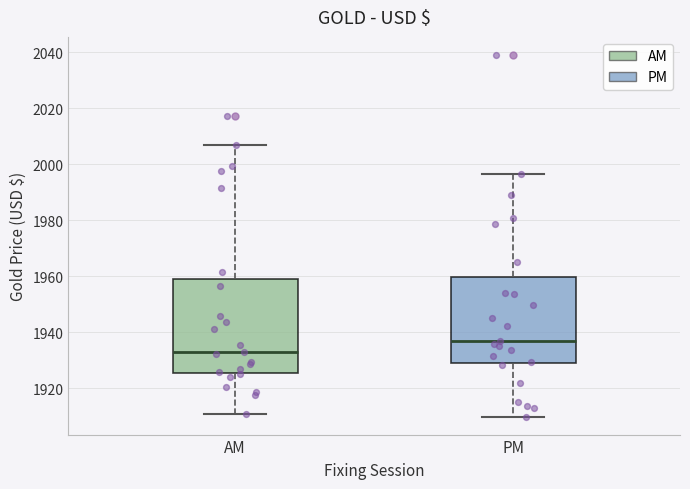

Which box's median line is the lowest?

AM